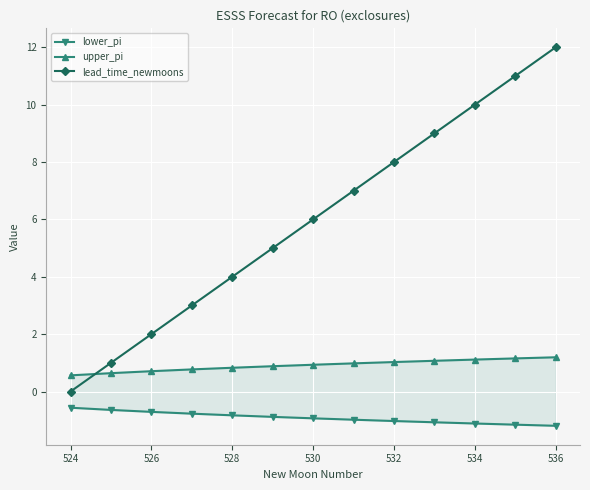

What is the highest value of the lead_time_newmoons series?

12